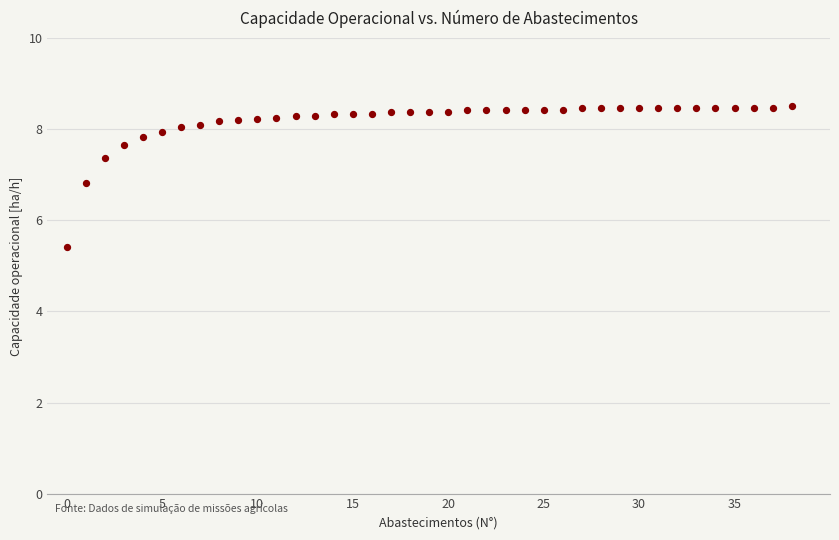

What is the range of Y values (max minus min)?

3.1